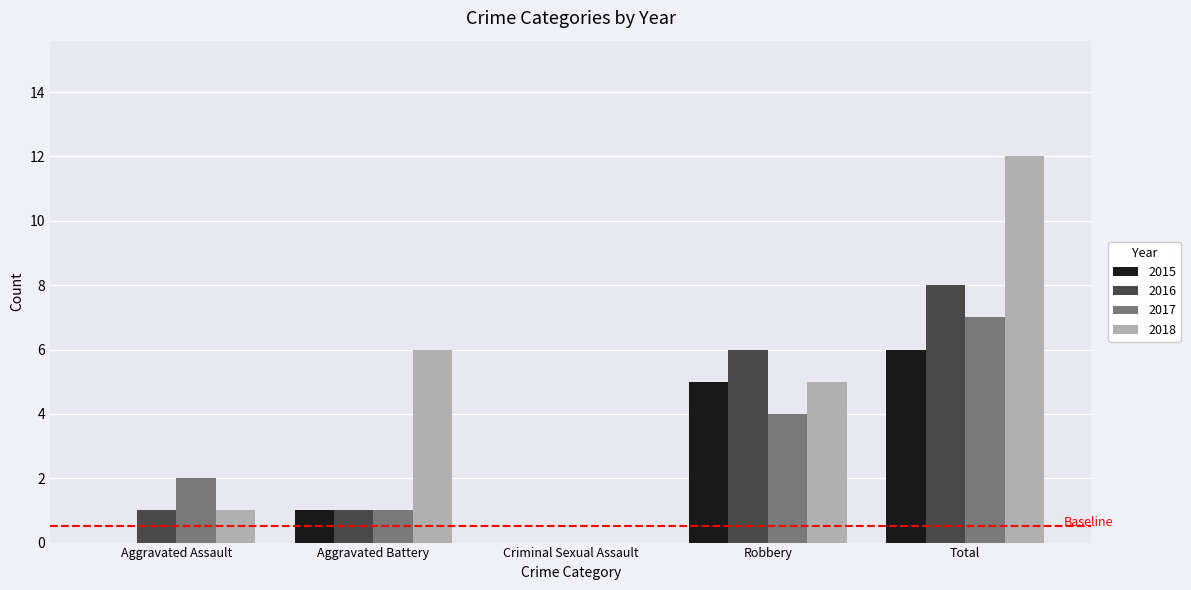

Is it true that 2015 equals 5 at Robbery?

True